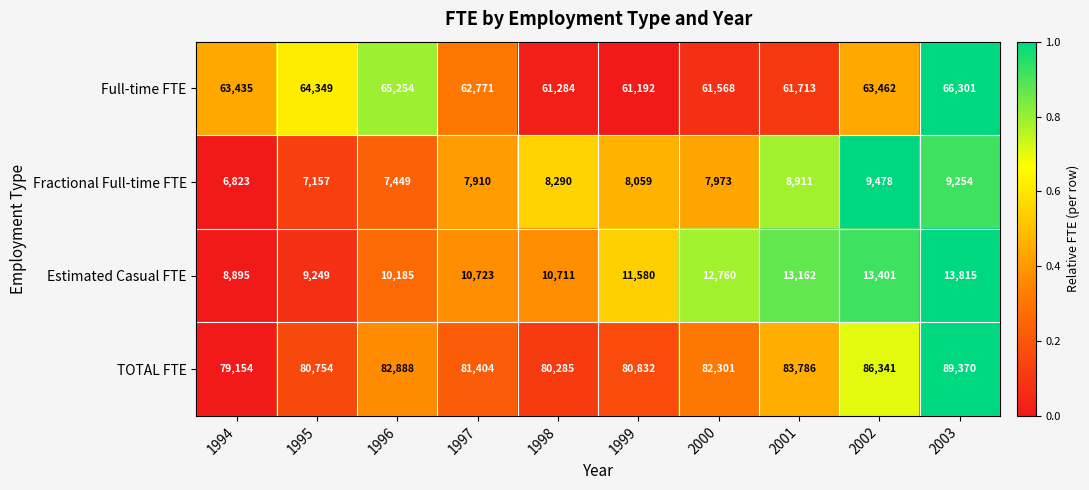

The value of Full-time FTE at 1995 is 91491. True or false?

False